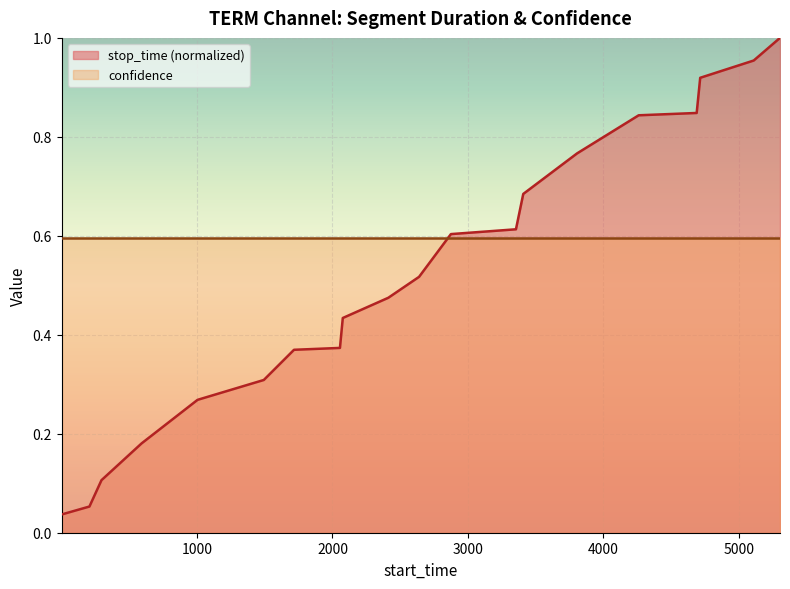

List the series in order of their peak value, highest first.

stop_time (normalized), confidence